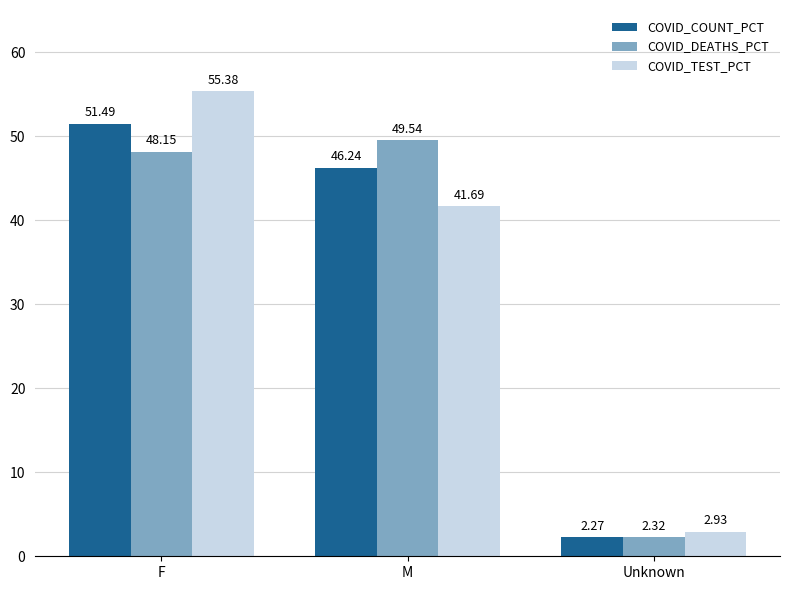

Between F and M, which series saw the biggest shift?

COVID_TEST_PCT